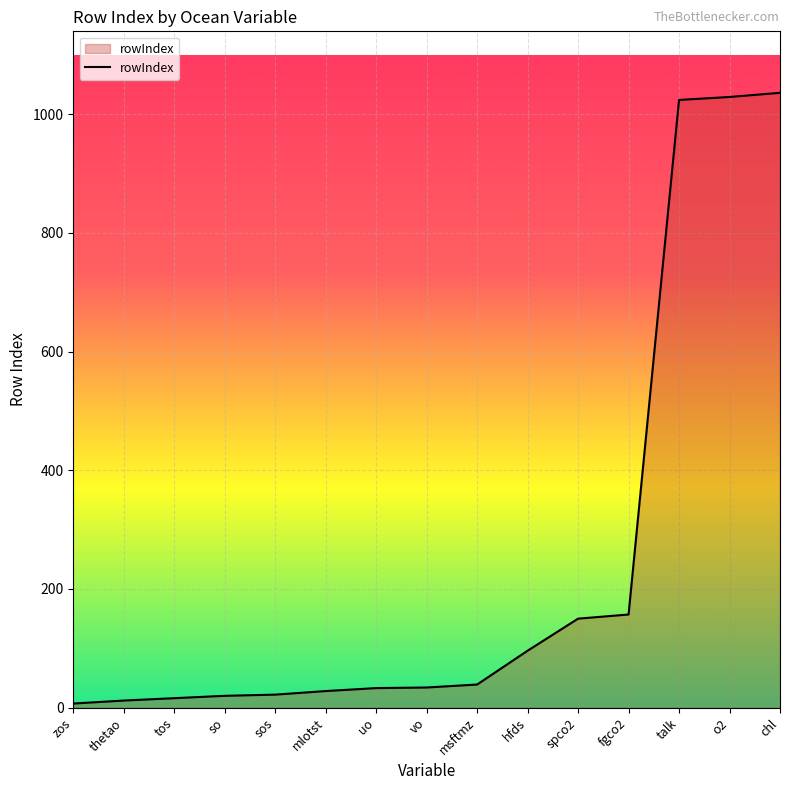

What is the maximum value shown in the chart?

1036